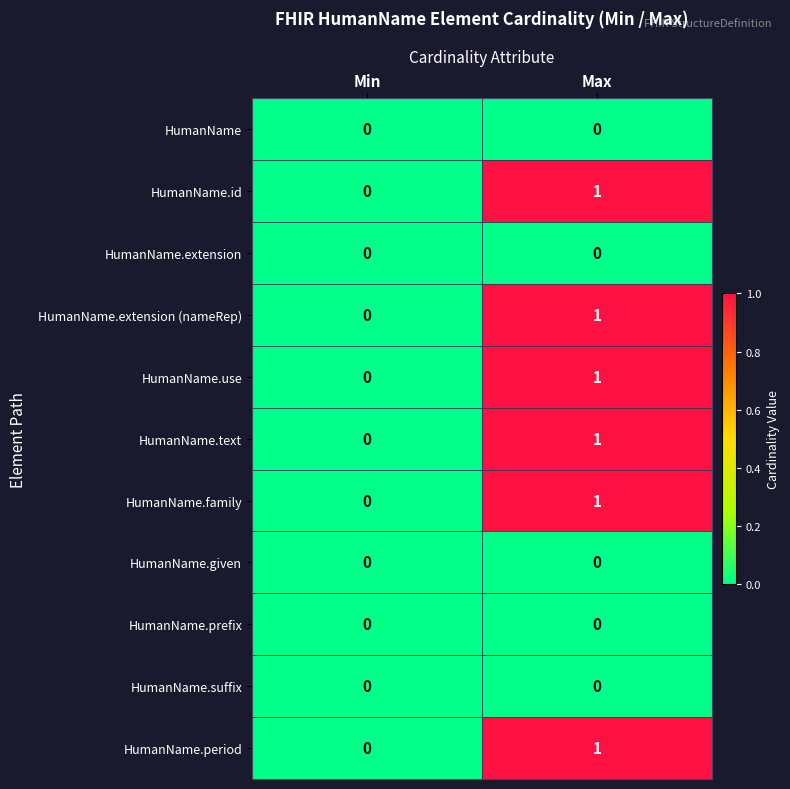

Reading left to right, extract all data points from this chart.

HumanName: 0	0
HumanName.id: 0	1
HumanName.extension: 0	0
HumanName.extension (nameRep): 0	1
HumanName.use: 0	1
HumanName.text: 0	1
HumanName.family: 0	1
HumanName.given: 0	0
HumanName.prefix: 0	0
HumanName.suffix: 0	0
HumanName.period: 0	1